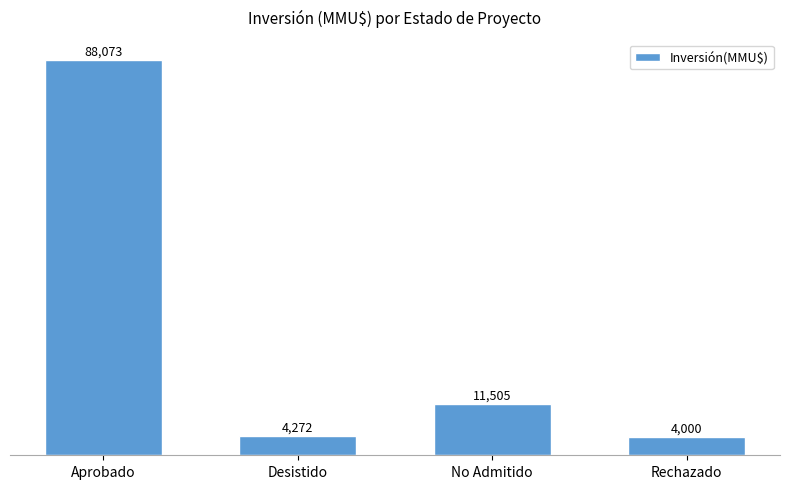

At which label is the value closest to 46036?

No Admitido